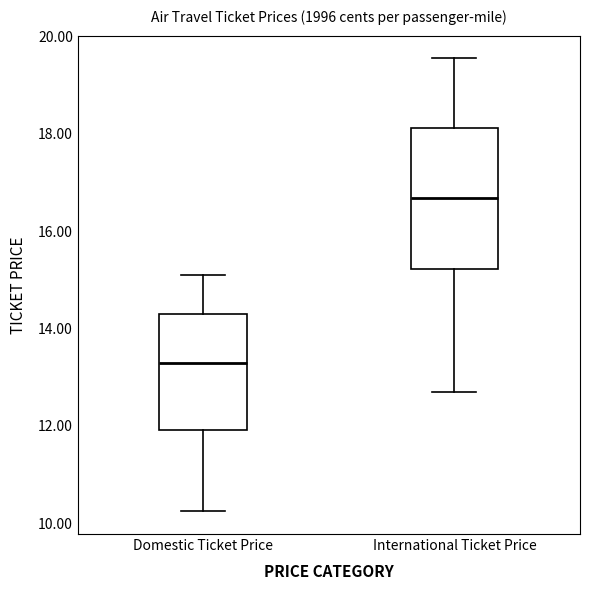

Which box is the tallest, from its lower edge to its upper edge?

International Ticket Price